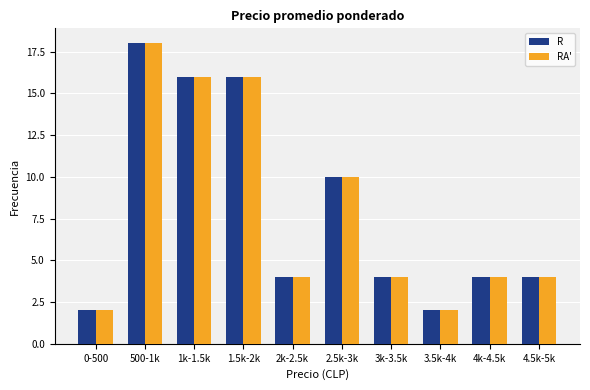

Reading left to right, list all the values displayed in this chart.

R: 2	18	16	16	4	10	4	2	4	4
RA': 2	18	16	16	4	10	4	2	4	4